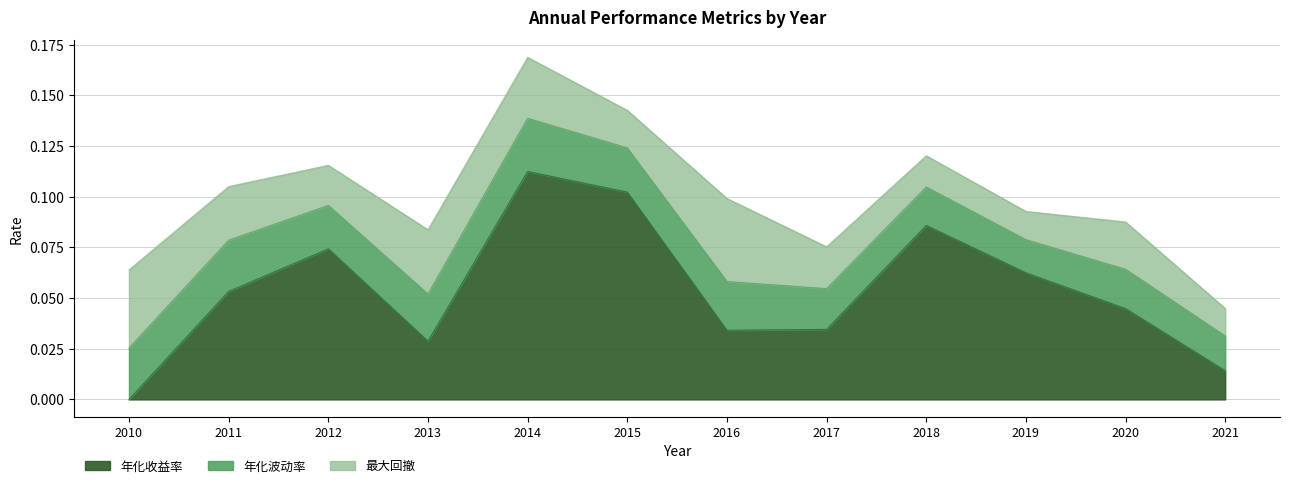

At which label does 年化收益率 first exceed 0?

2011